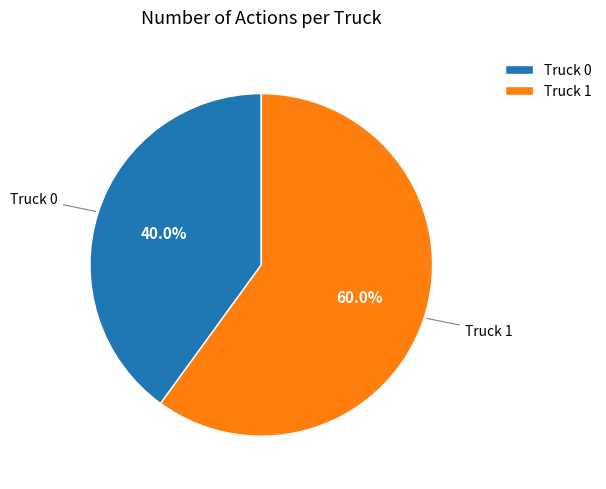

How many segments does this pie chart have?

2